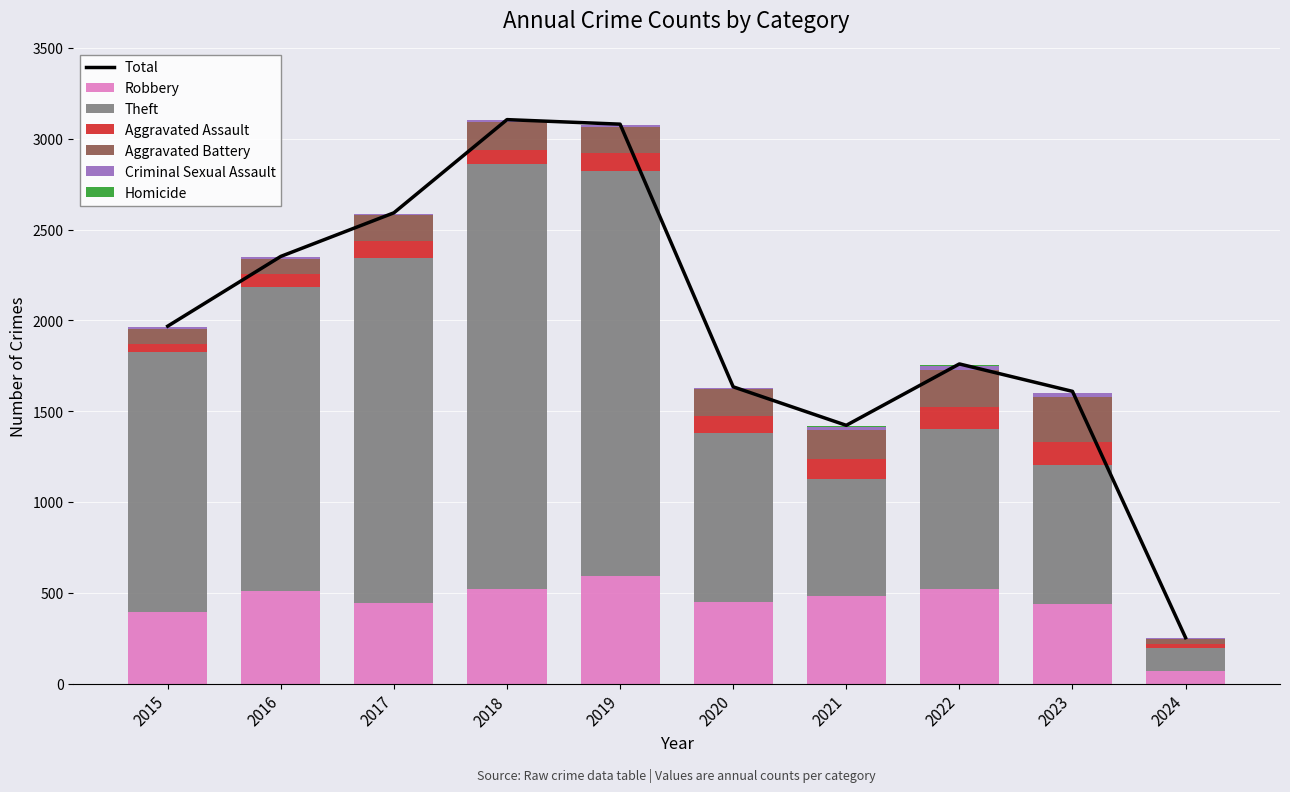

How many data points in Aggravated Assault are above 95?

4